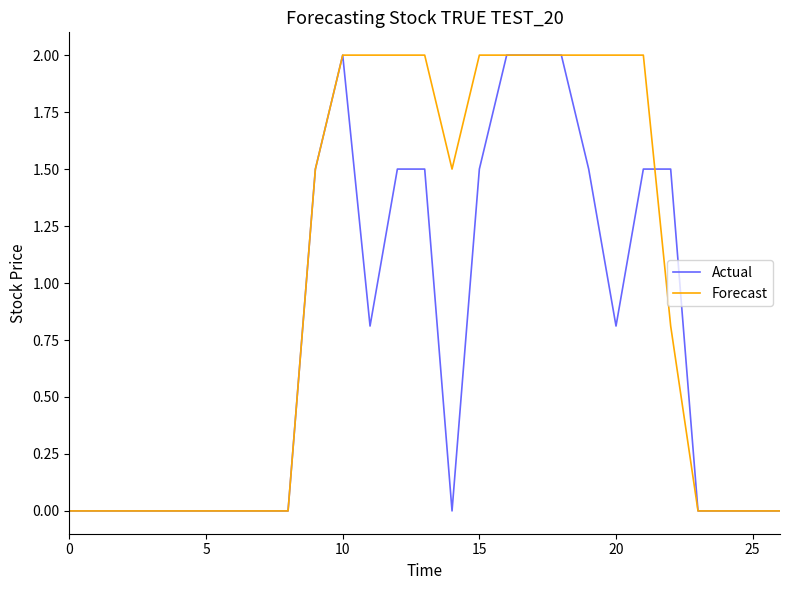

Which series has the largest total across all categories?

Forecast